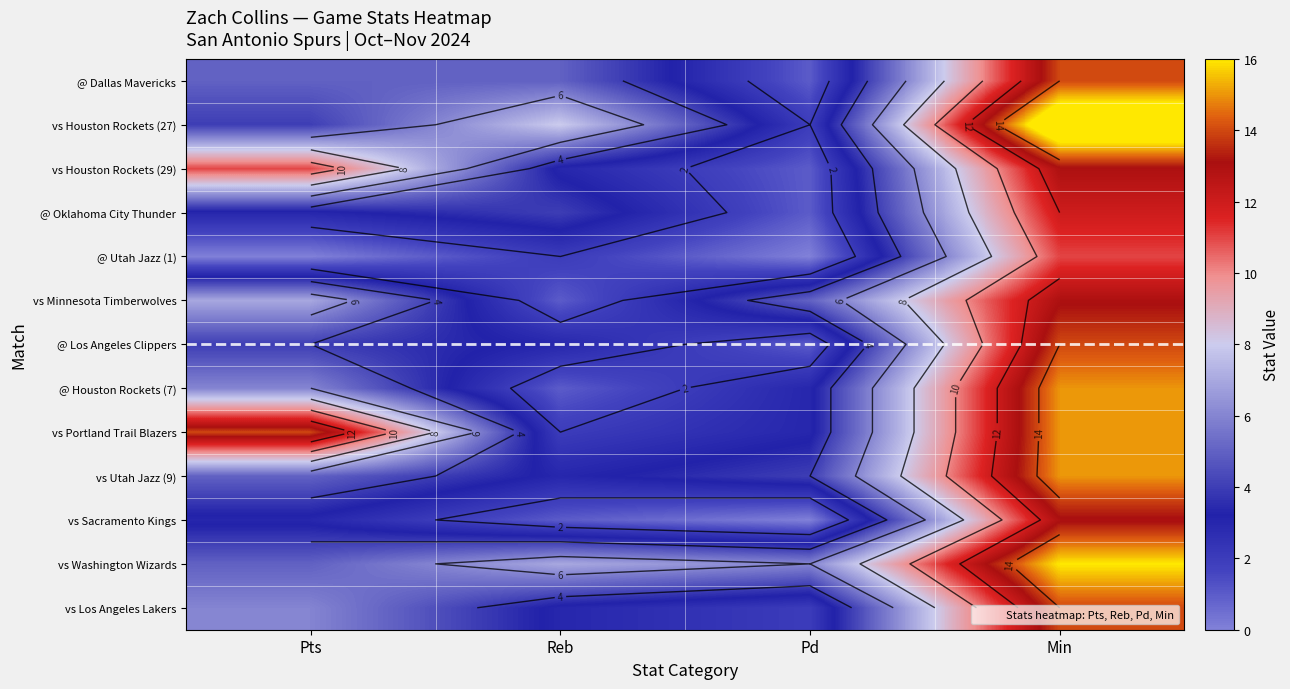

Which label corresponds to the largest value in the chart?

Min